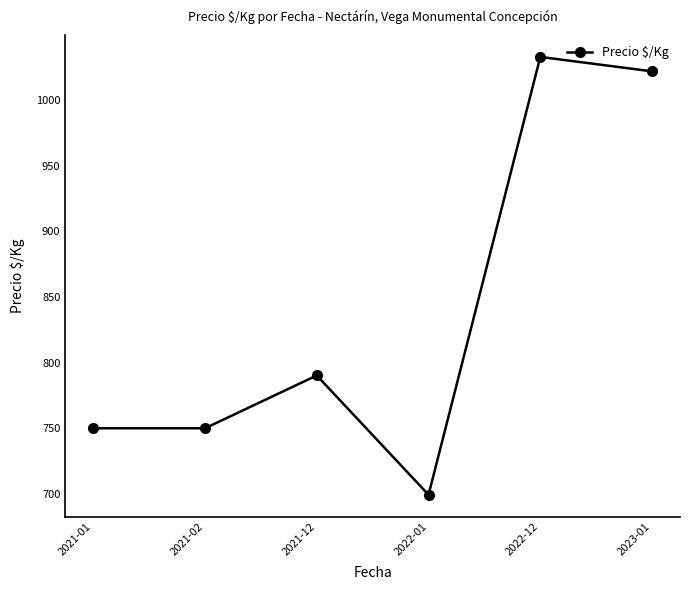

Does the chart display data point markers on the line(s)?

Yes